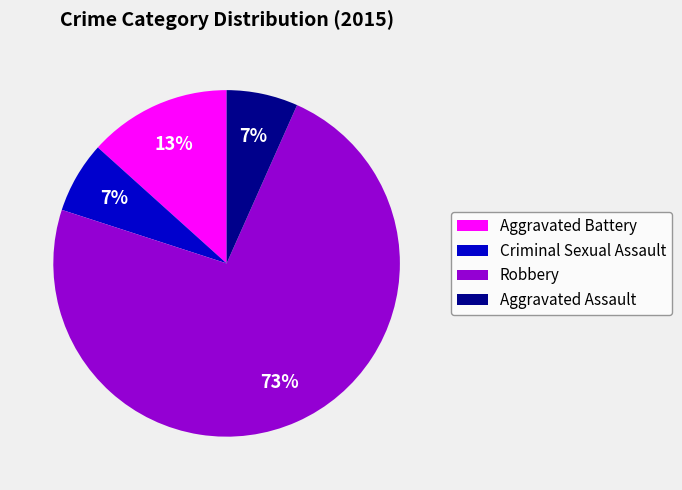

To the nearest percent, what is the average slice percentage?

25%